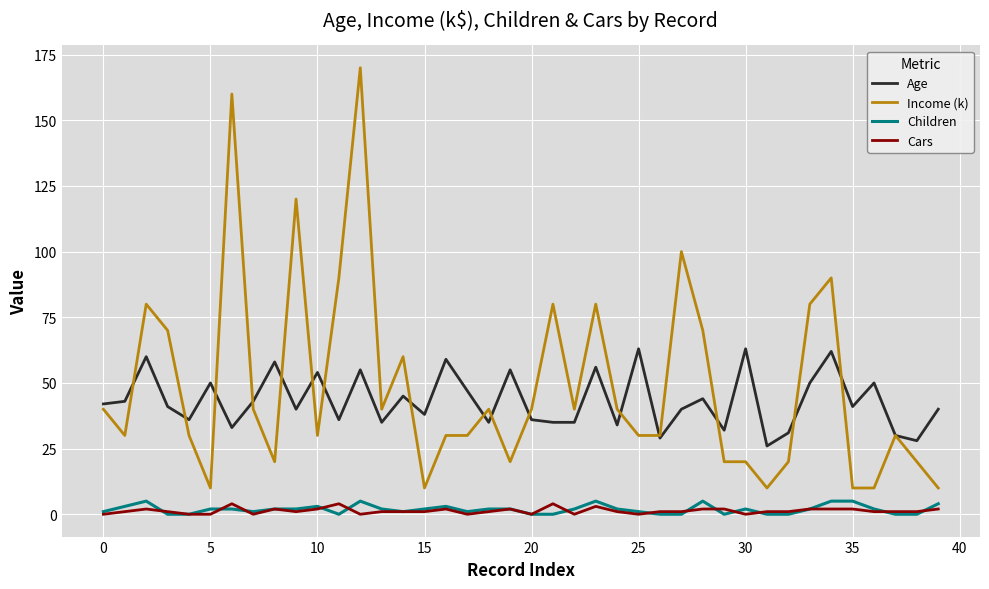

Reading left to right, what are all the values shown in this chart?

Age: 42	43	60	41	36	50	33	43	58	40	54	36	55	35	45	38	59	47	35	55	36	35	35	56	34	63	29	40	44	32	63	26	31	50	62	41	50	30	28	40
Income (k): 40	30	80	70	30	10	160	40	20	120	30	90	170	40	60	10	30	30	40	20	40	80	40	80	40	30	30	100	70	20	20	10	20	80	90	10	10	30	20	10
Children: 1	3	5	0	0	2	2	1	2	2	3	0	5	2	1	2	3	1	2	2	0	0	2	5	2	1	0	0	5	0	2	0	0	2	5	5	2	0	0	4
Cars: 0	1	2	1	0	0	4	0	2	1	2	4	0	1	1	1	2	0	1	2	0	4	0	3	1	0	1	1	2	2	0	1	1	2	2	2	1	1	1	2